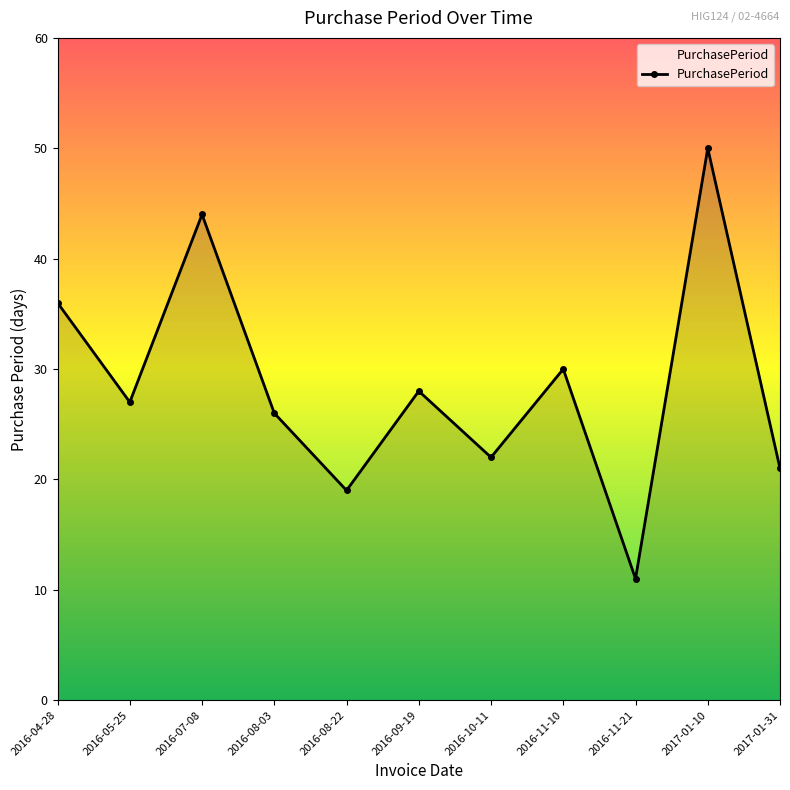

Where is the first local minimum?

2016-05-25